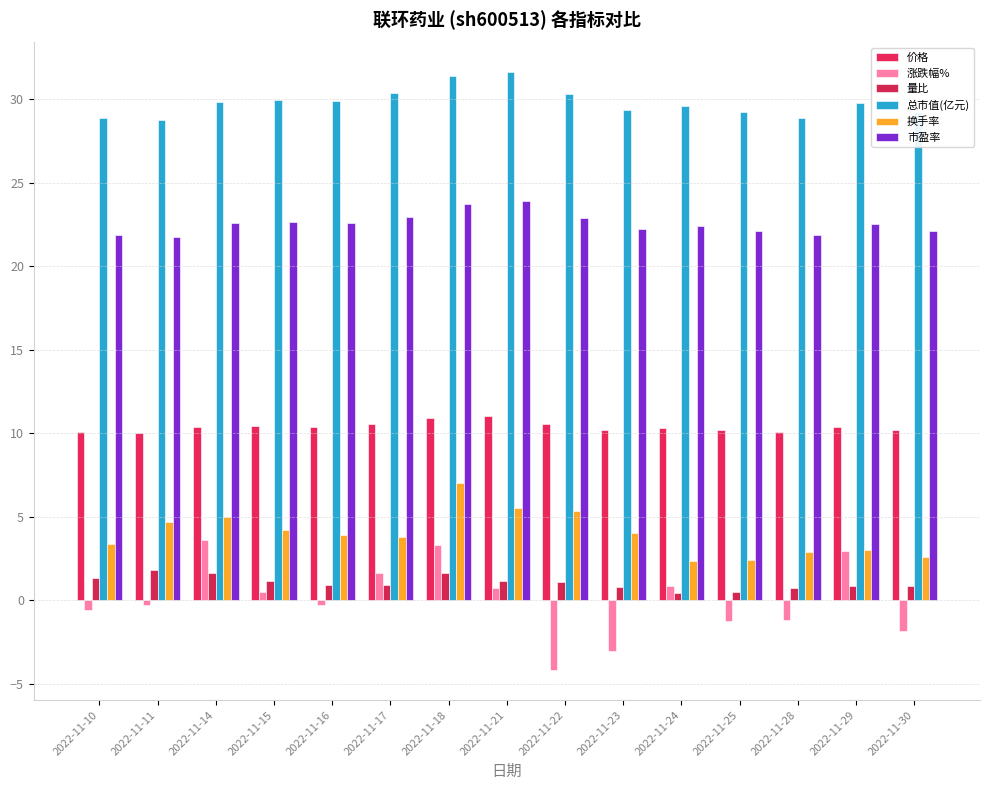

What is the difference between the maximum and minimum values in the 市盈率 series?

2.1